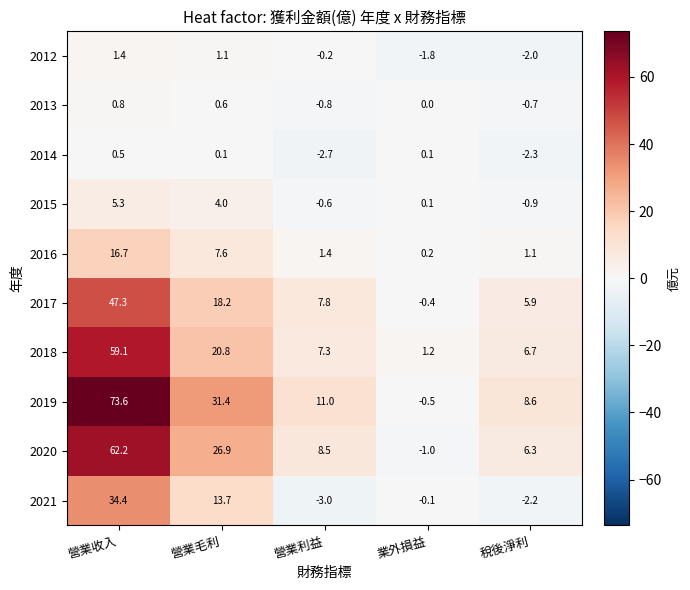

What is the spread (max minus min) of values at 稅後淨利?

10.9